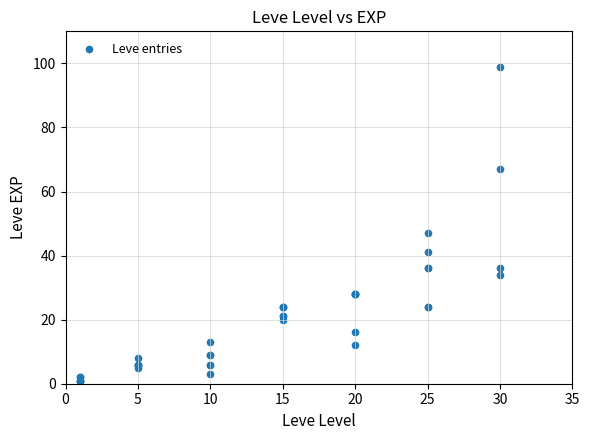

What Y value in the scatter plot is closest to 50?

47